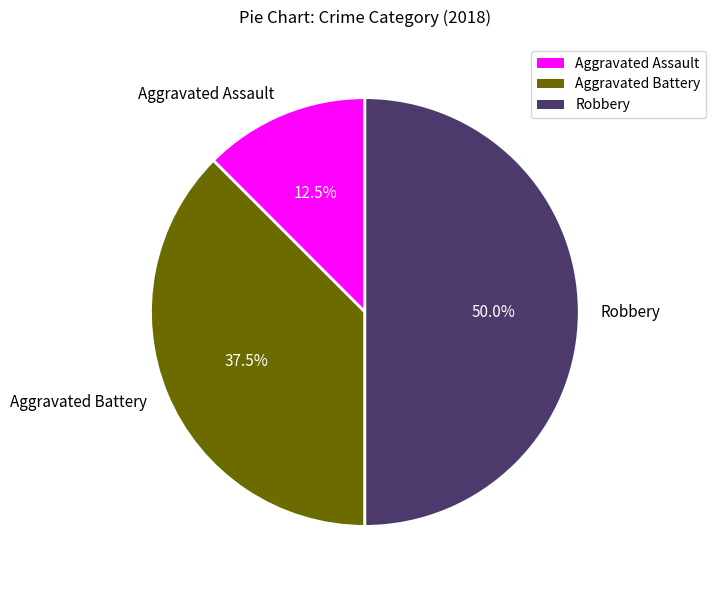

Which slice is the smallest?

Aggravated Assault